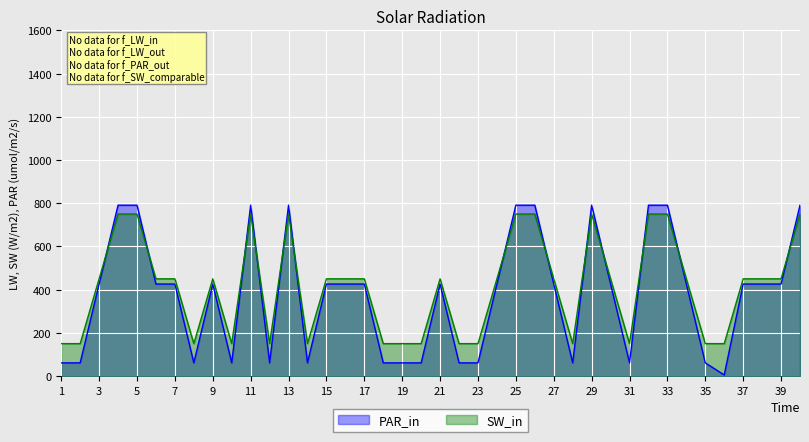

Reading right to left, extract all data points from this chart.

Dĺžka štúdia (dni): 791	426	426	426	5	61	426	791	791	61	426	791	61	426	791	791	426	61	61	426	61	61	61	426	426	426	61	791	61	791	61	426	61	426	426	791	791	426	61	61
Semestre: 750	450	450	450	150	150	450	750	750	150	450	750	150	450	750	750	450	150	150	450	150	150	150	450	450	450	150	750	150	750	150	450	150	450	450	750	750	450	150	150